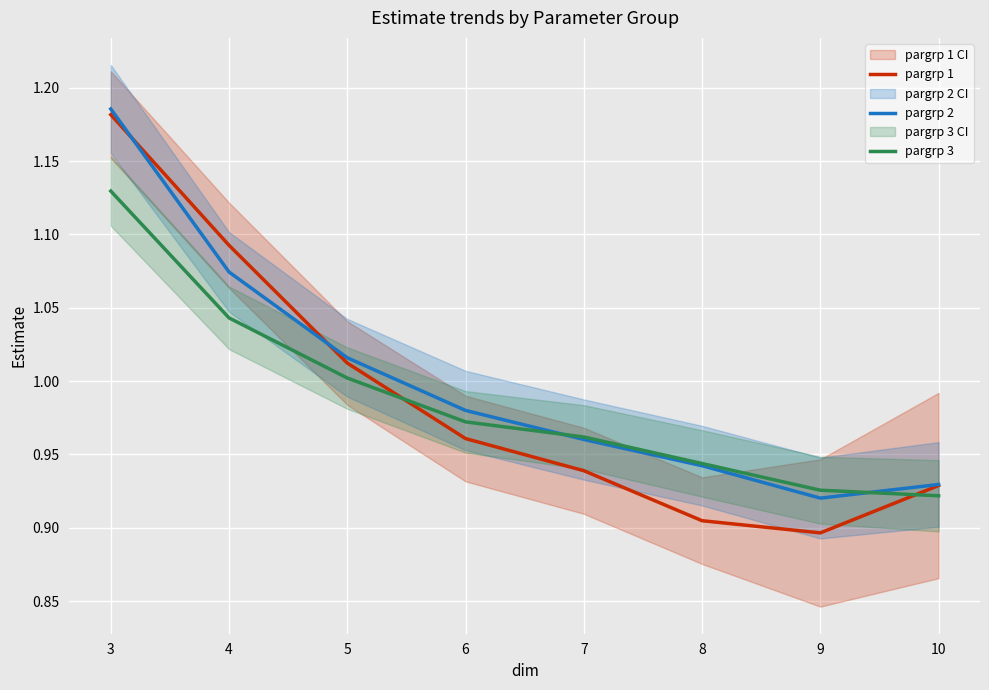

At which category is the sum across all series the highest?

3